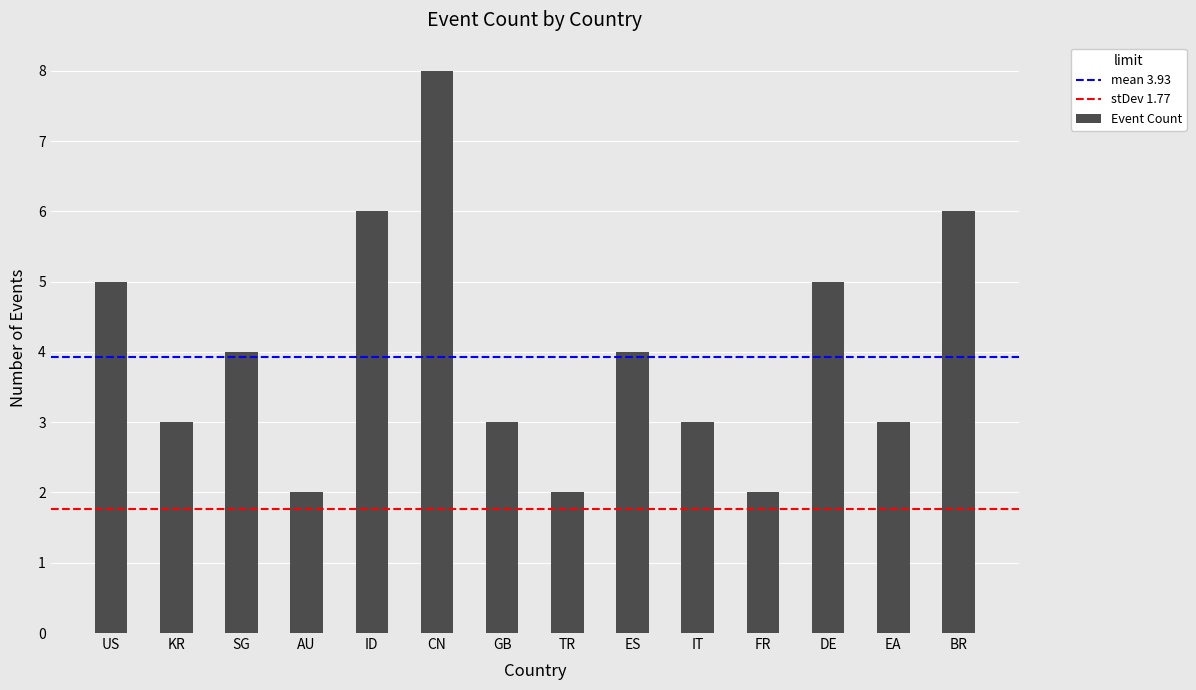

What is the ratio of the value at US to the value at DE?

1.0